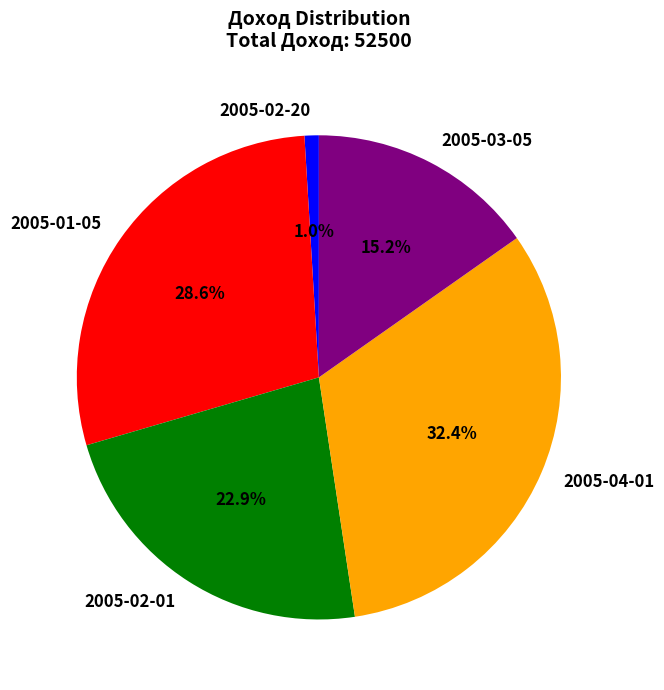

Does any single category account for the majority?

No